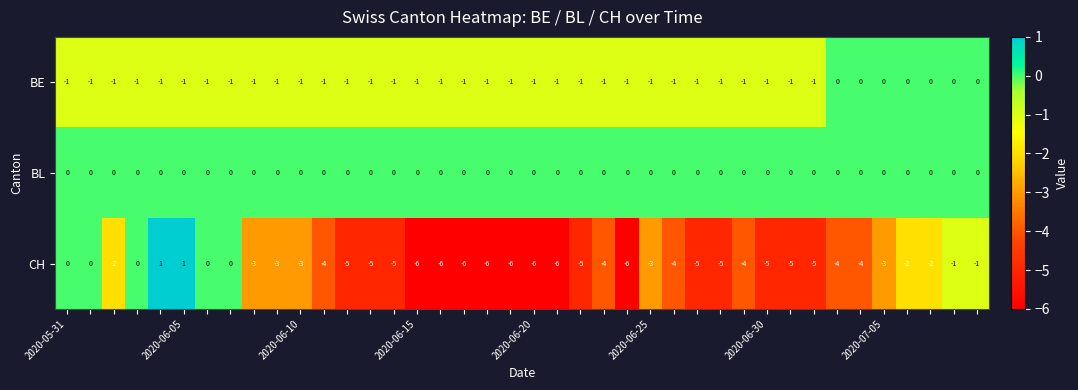

Which series has the widest spread of values?

CH